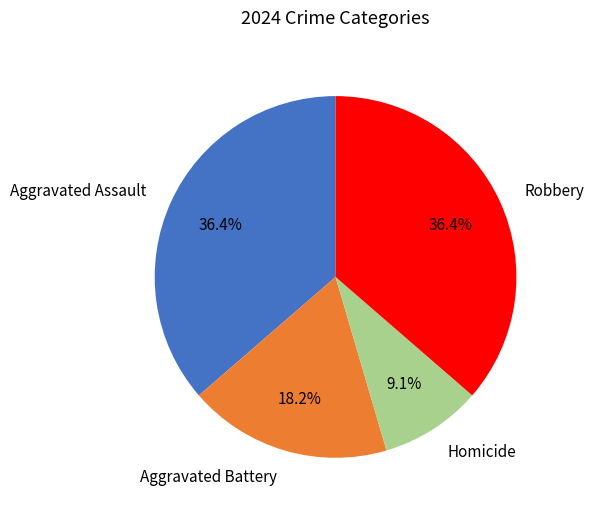

How many segments does this pie chart have?

4